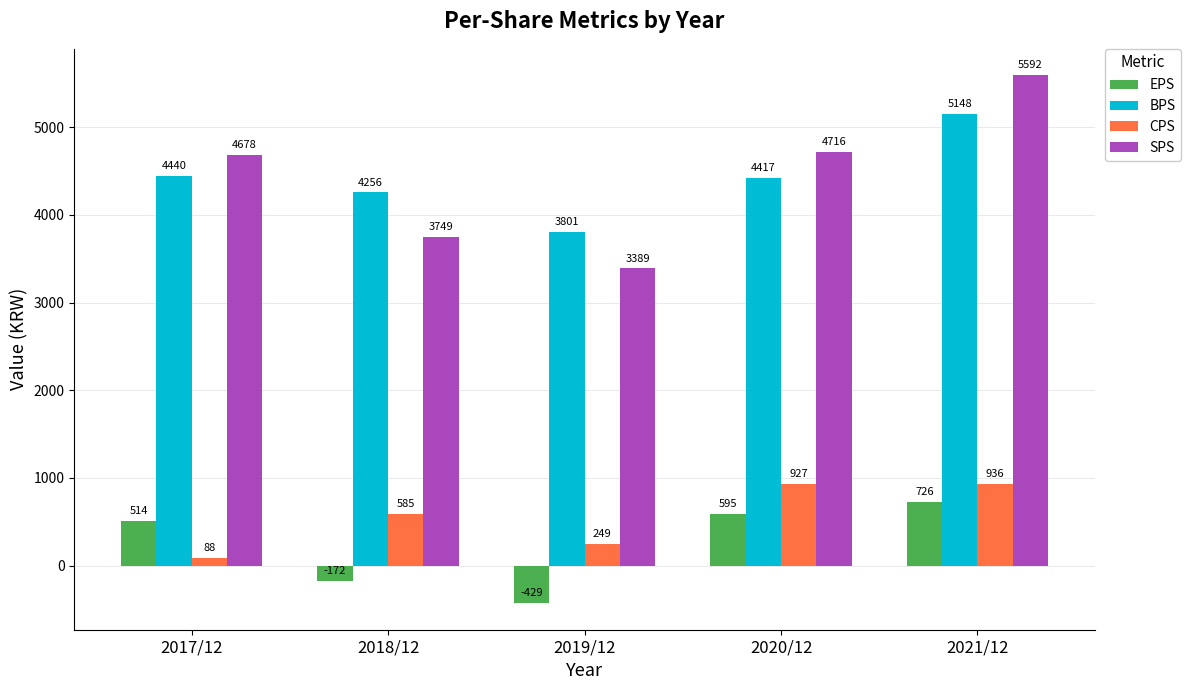

What is the sum of all BPS values?

22062